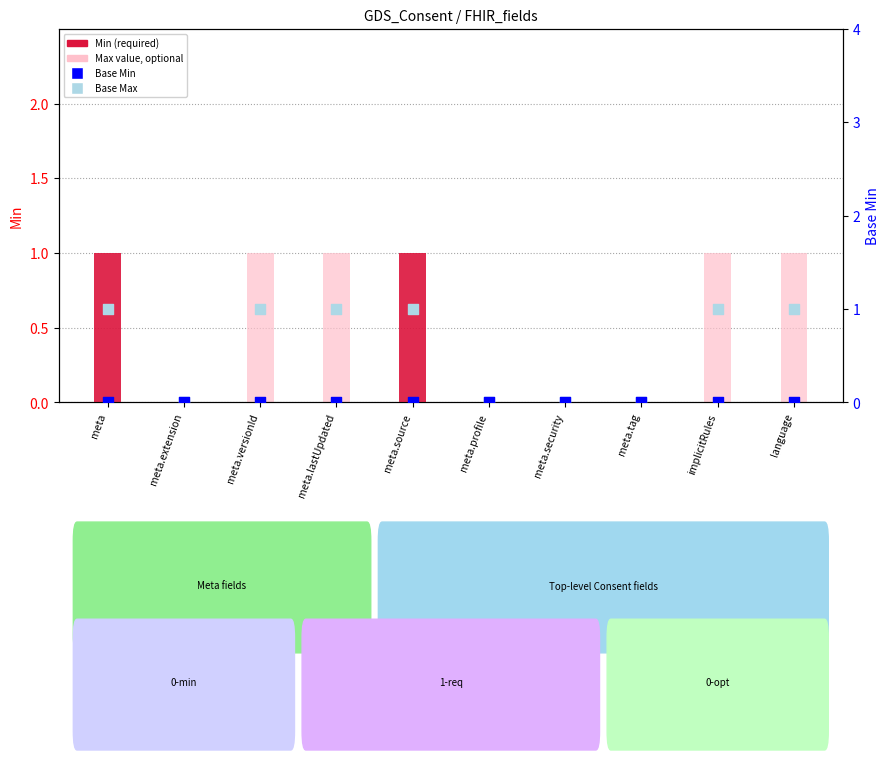

Is the value of Base Min at meta.tag greater than the value of Min at language?

No